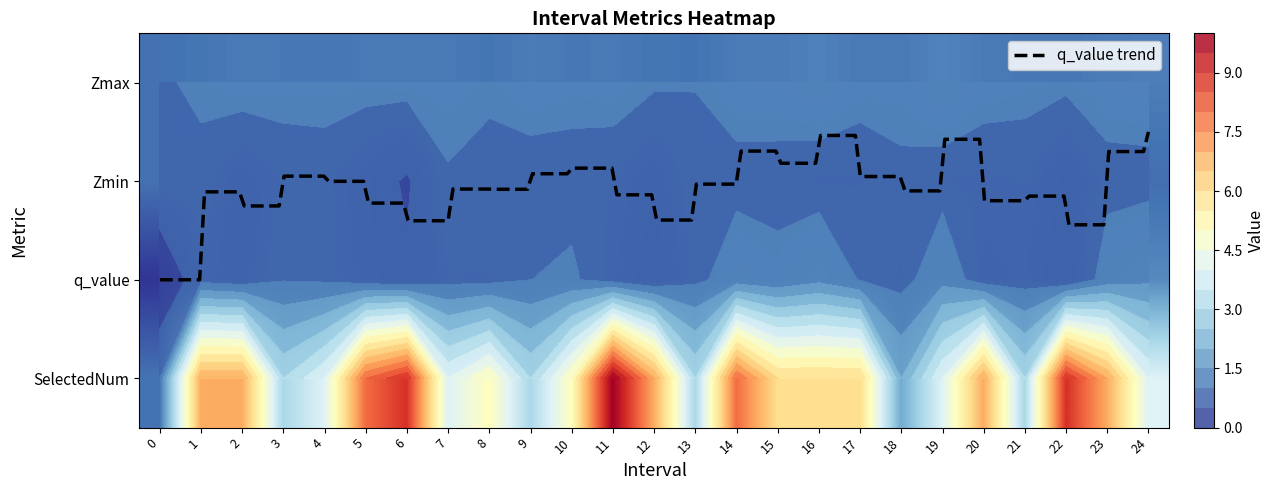

How many distinct data groups are displayed?

4